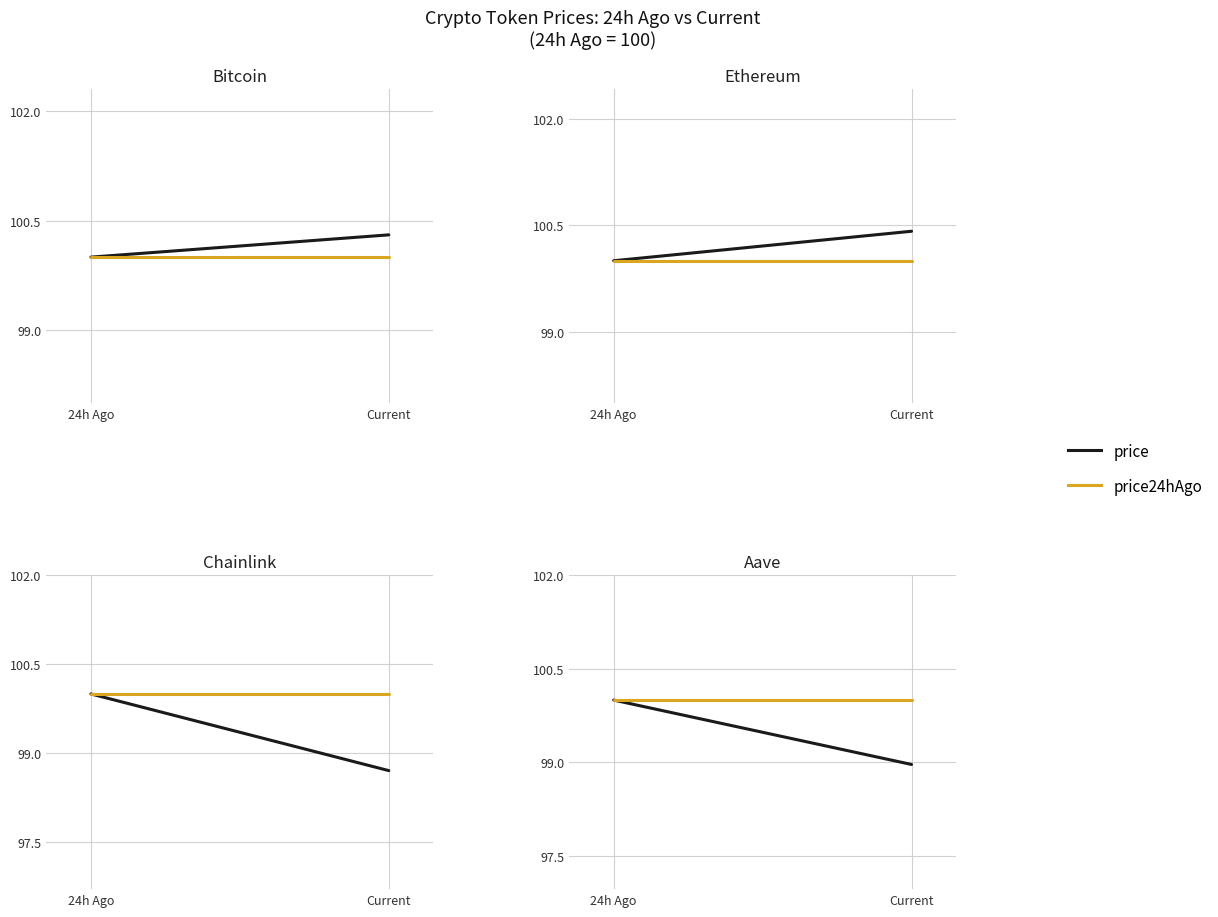

At how many categories does at least one series exceed 99?

2